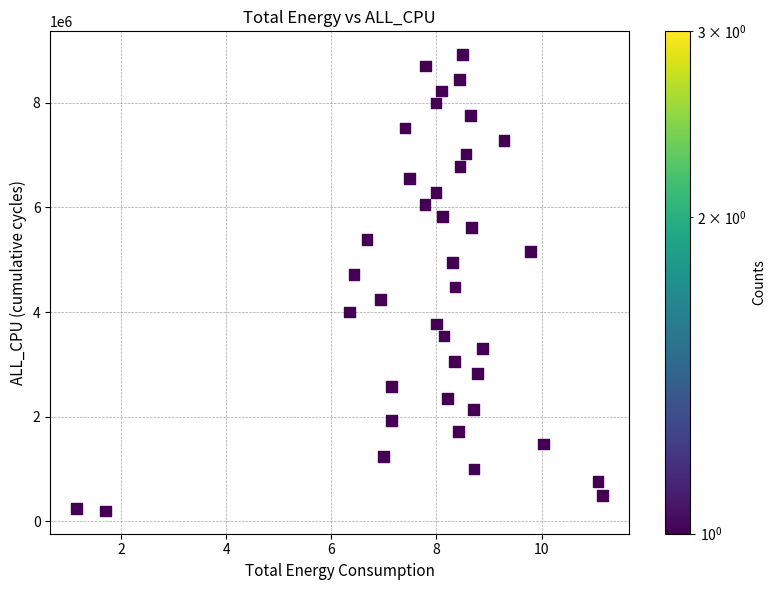

What is the range of Y values (max minus min)?

8732819